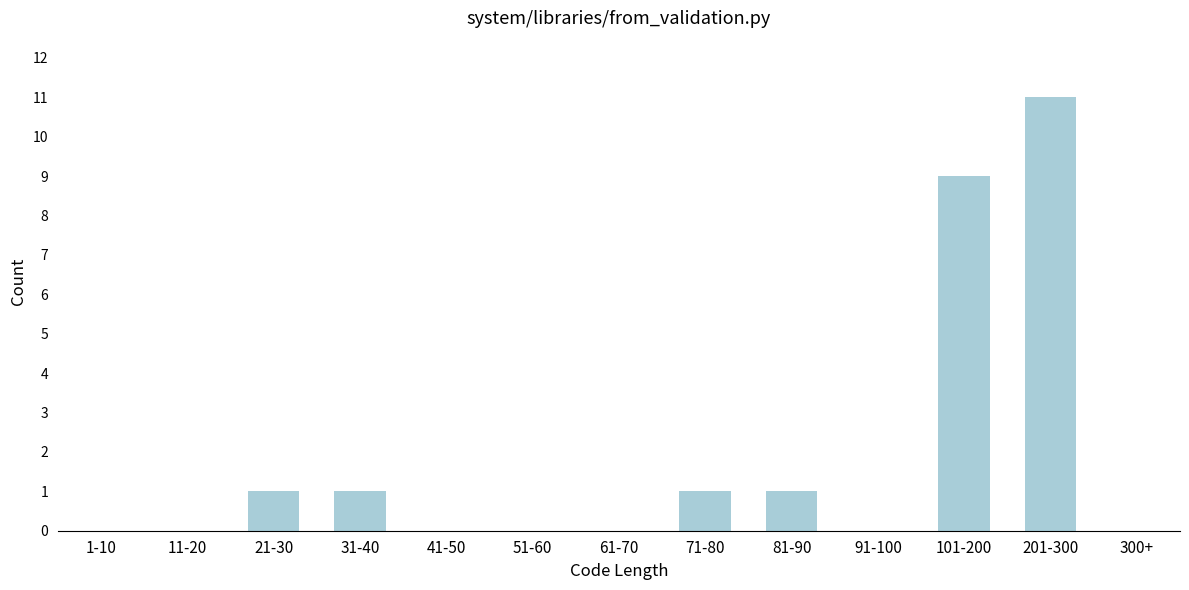

Reading left to right, what are all the values shown in this chart?

1-10=0	11-20=0	21-30=1	31-40=1	41-50=0	51-60=0	61-70=0	71-80=1	81-90=1	91-100=0	101-200=9	201-300=11	300+=0